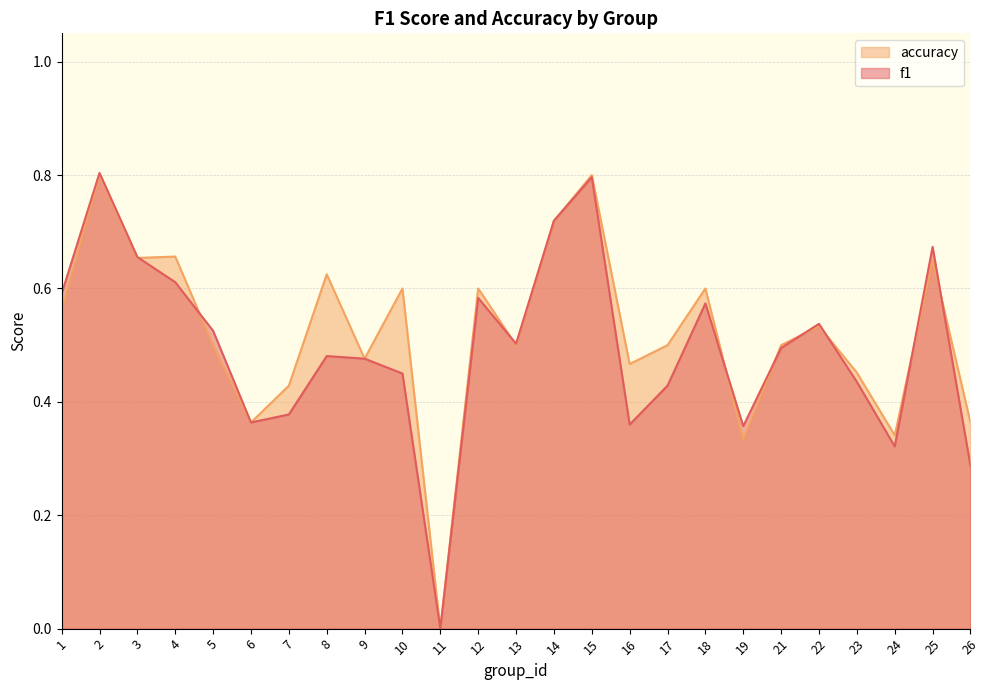

Rank the categories by accuracy value from highest to lowest.

2, 15, 14, 4, 3, 25, 8, 10, 12, 18, 1, 22, 5, 13, 17, 21, 9, 16, 23, 7, 6, 26, 24, 19, 11